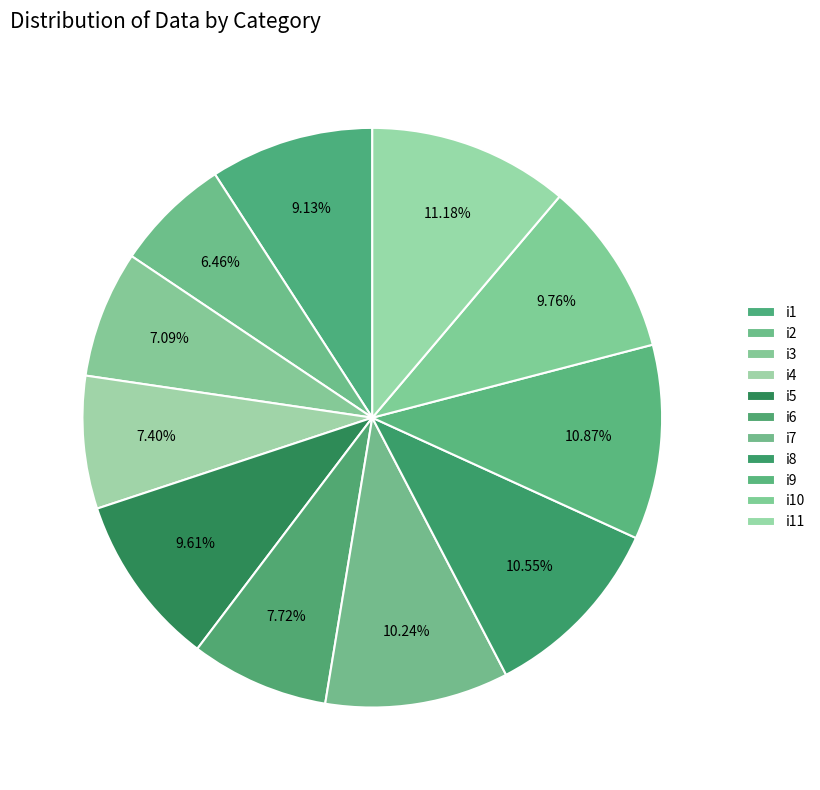

Approximately how many times larger is the value at i11 compared to i3?

1.6